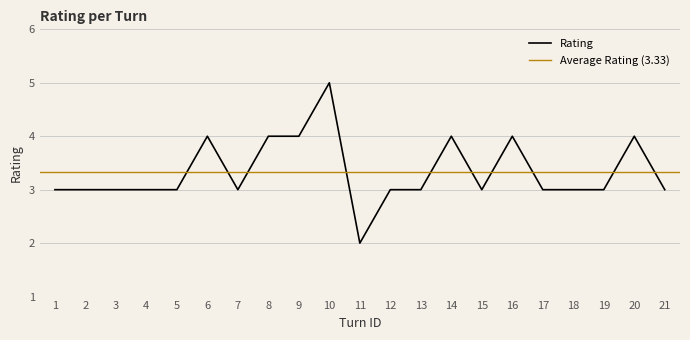

True or false: the data shows 5 at 7.

False